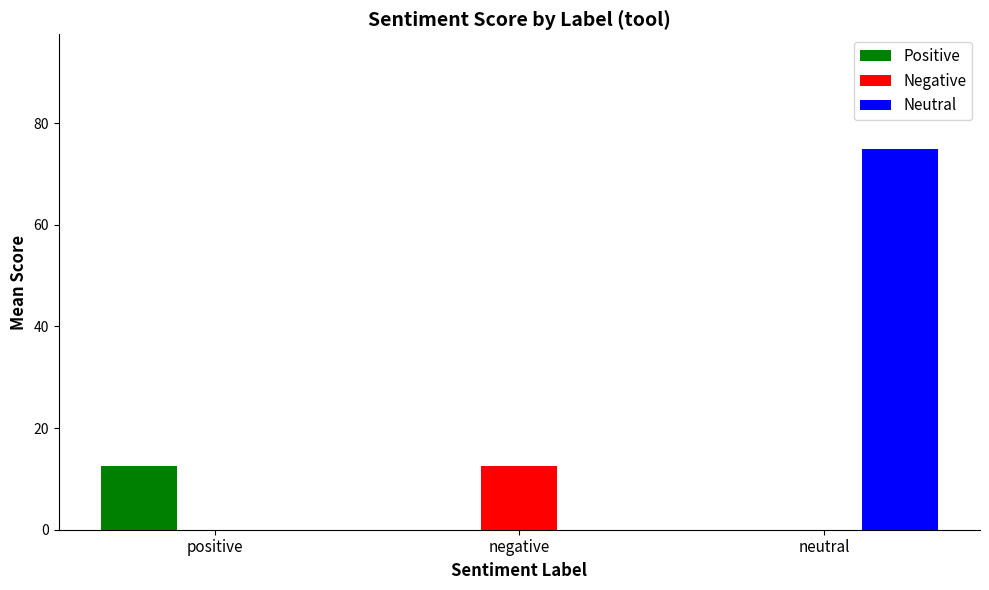

What are all the series names shown in the legend?

Positive, Negative, Neutral